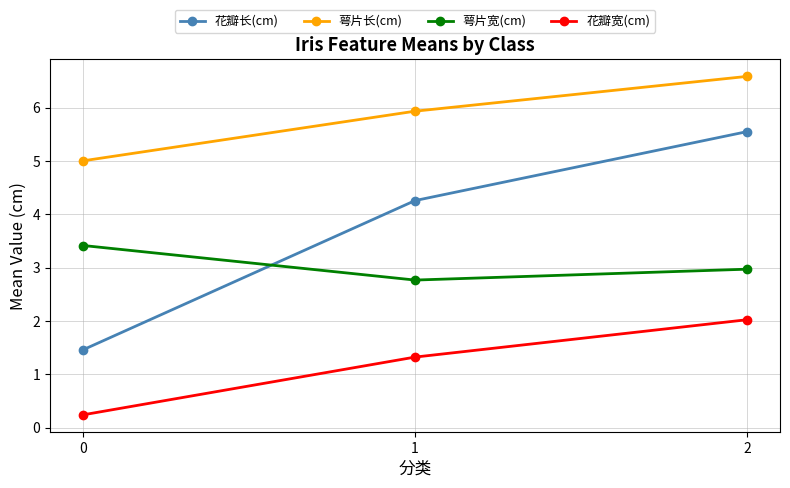

What is the approximate value of 花瓣长(cm) at 2?

5.6